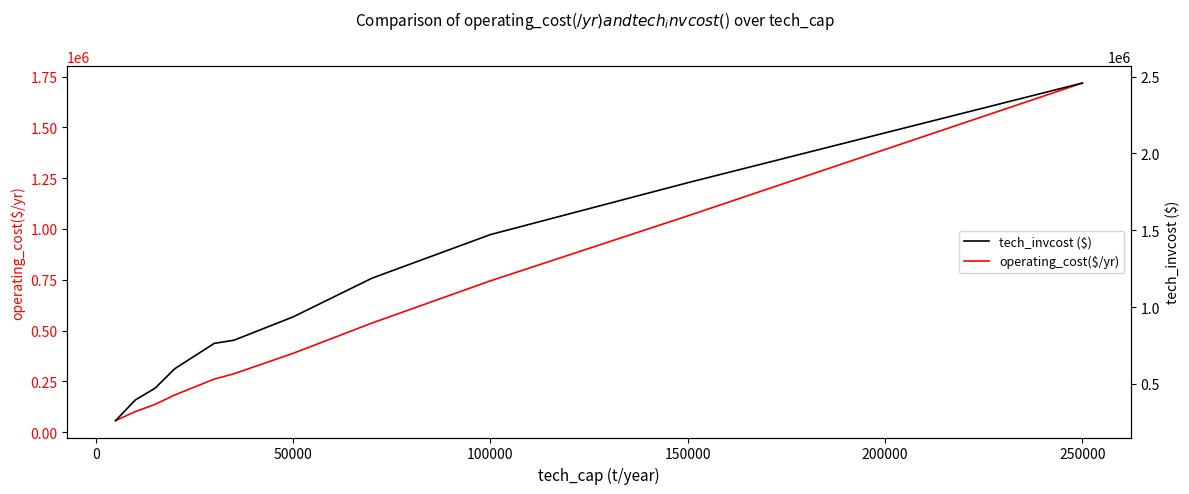

What are all the series names shown in the legend?

operating_cost($/yr), tech_invcost ($)